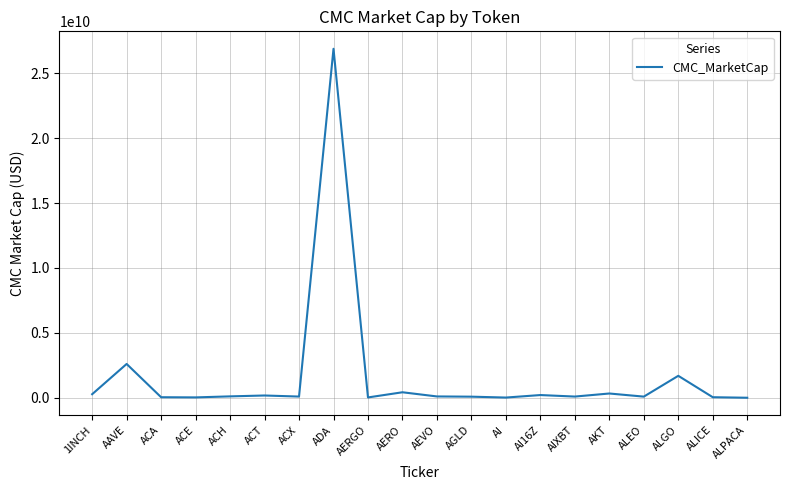

What is the difference between the maximum and minimum values?

26860892601